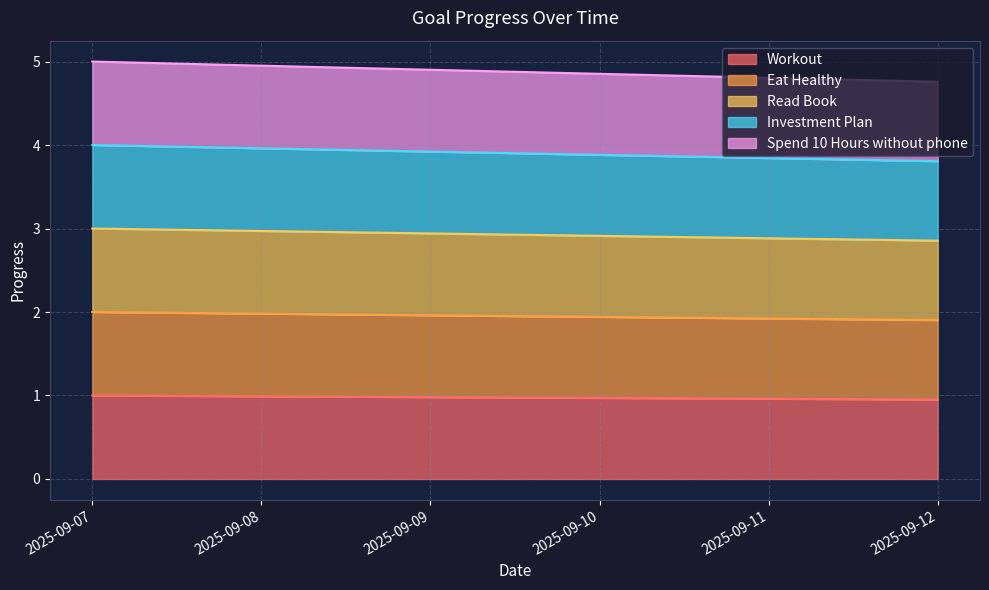

Reading left to right, list all the values displayed in this chart.

Workout: 2025-09-07=1.0	2025-09-08=1.0	2025-09-09=1.0	2025-09-10=1.0	2025-09-11=1.0	2025-09-12=1.0
Eat Healthy: 2025-09-07=2.0	2025-09-08=2.0	2025-09-09=2.0	2025-09-10=1.9	2025-09-11=1.9	2025-09-12=1.9
Read Book: 2025-09-07=3.0	2025-09-08=3.0	2025-09-09=2.9	2025-09-10=2.9	2025-09-11=2.9	2025-09-12=2.9
Investment Plan: 2025-09-07=4.0	2025-09-08=4.0	2025-09-09=3.9	2025-09-10=3.9	2025-09-11=3.8	2025-09-12=3.8
Spend 10 Hours without phone: 2025-09-07=5.0	2025-09-08=5.0	2025-09-09=4.9	2025-09-10=4.9	2025-09-11=4.8	2025-09-12=4.8